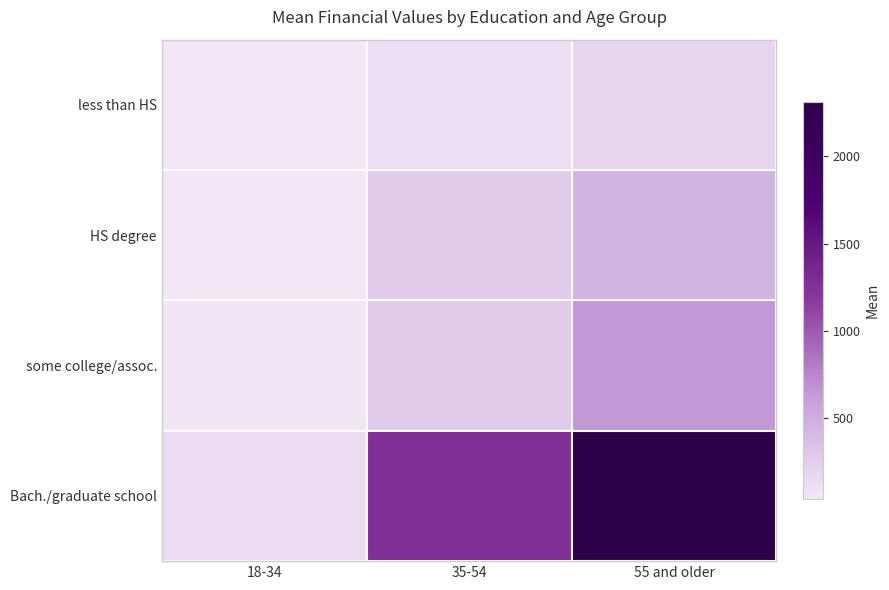

What is the total value across all series at 55 and older?

3594.0